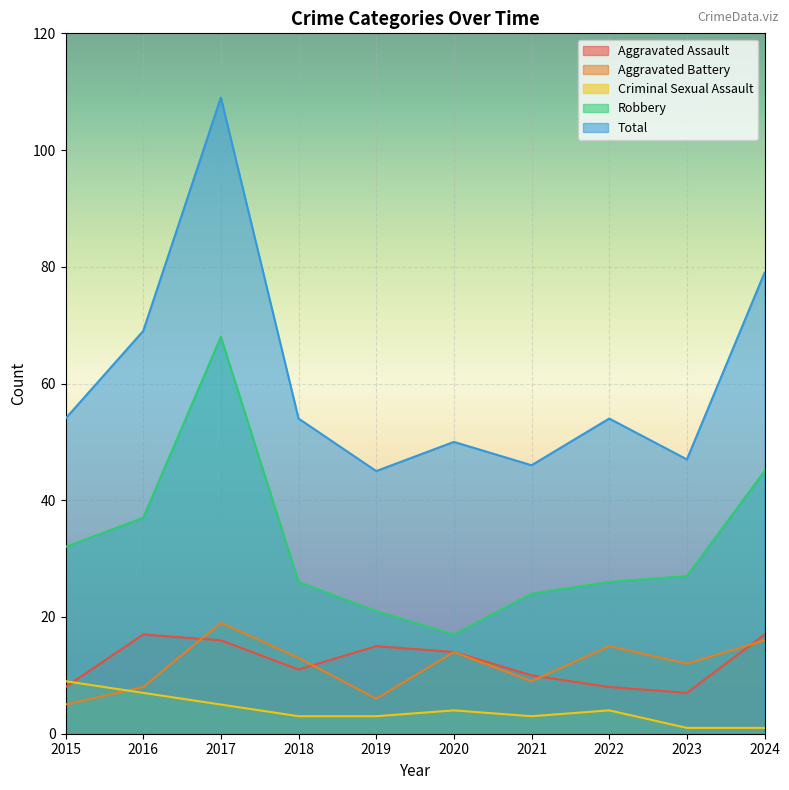

What is the smallest value displayed?

1